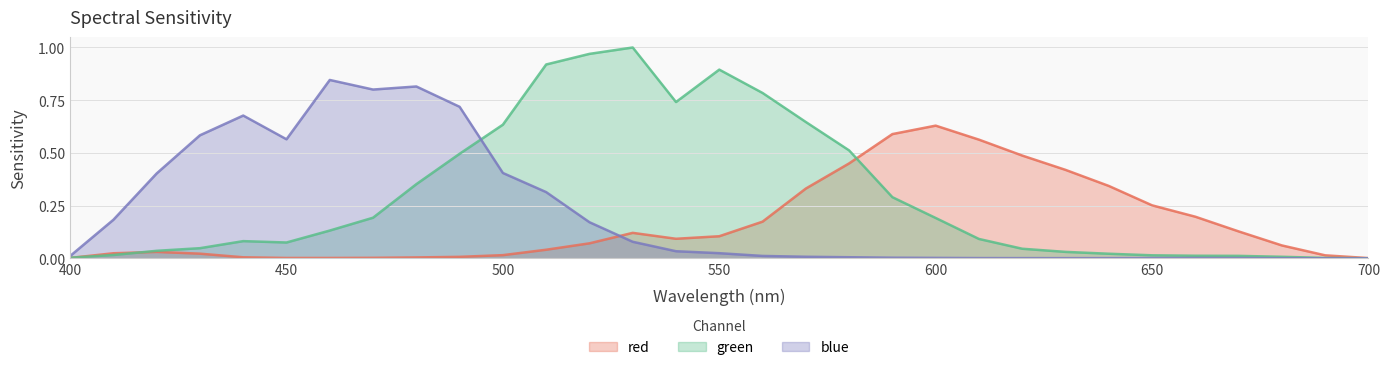

In green, how many points are higher than both neighbors (excluding endpoints)?

3